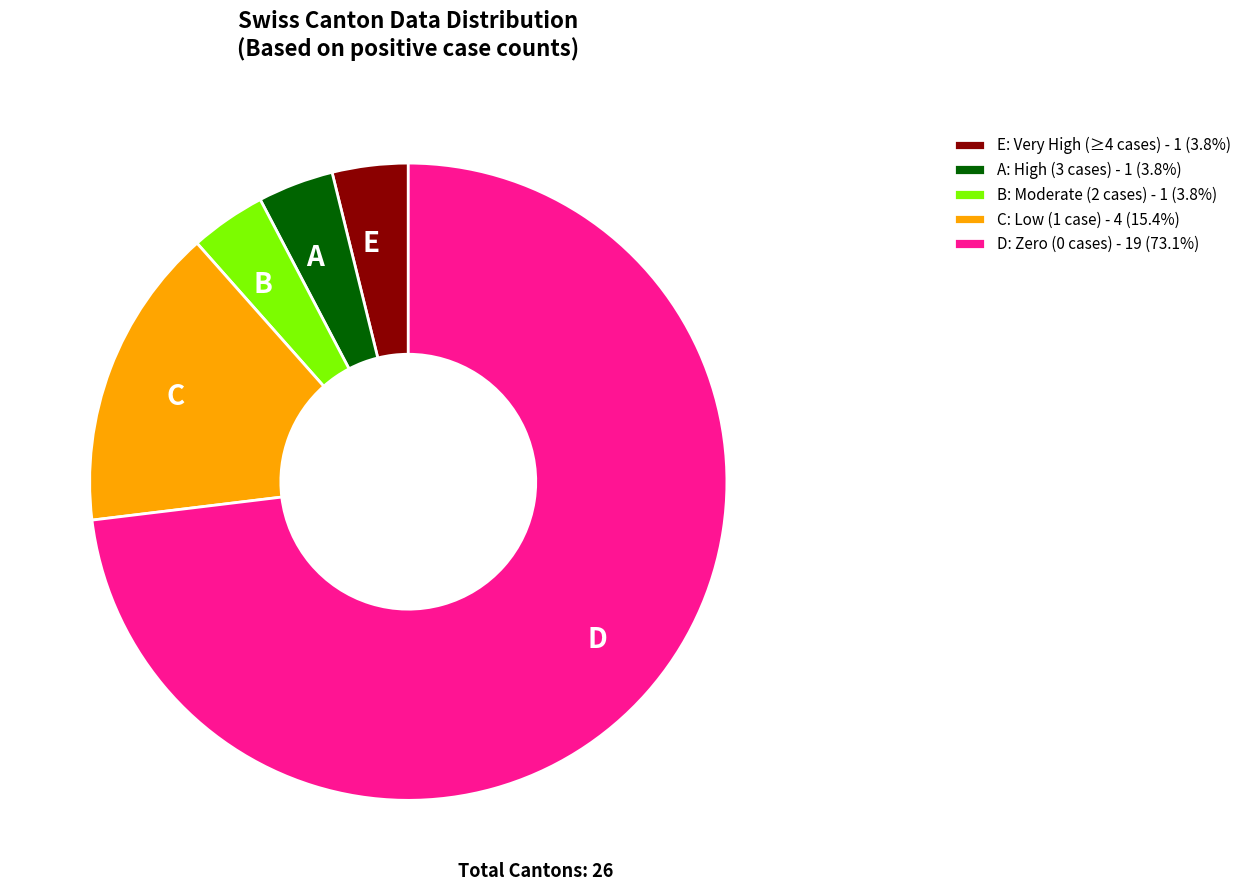

Is the sum of B and A greater than half?

No